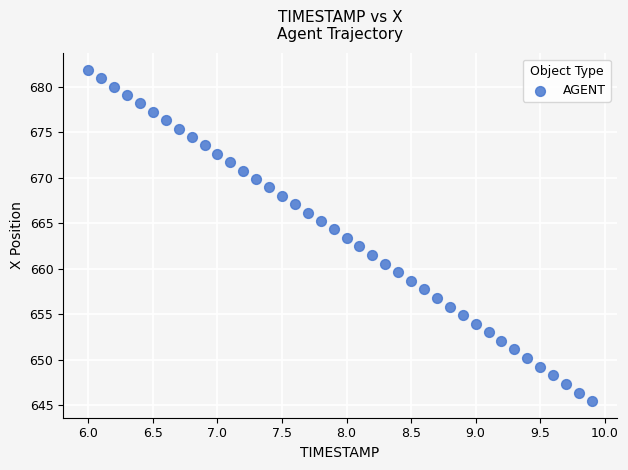

What is the range of Y values (max minus min)?

36.4